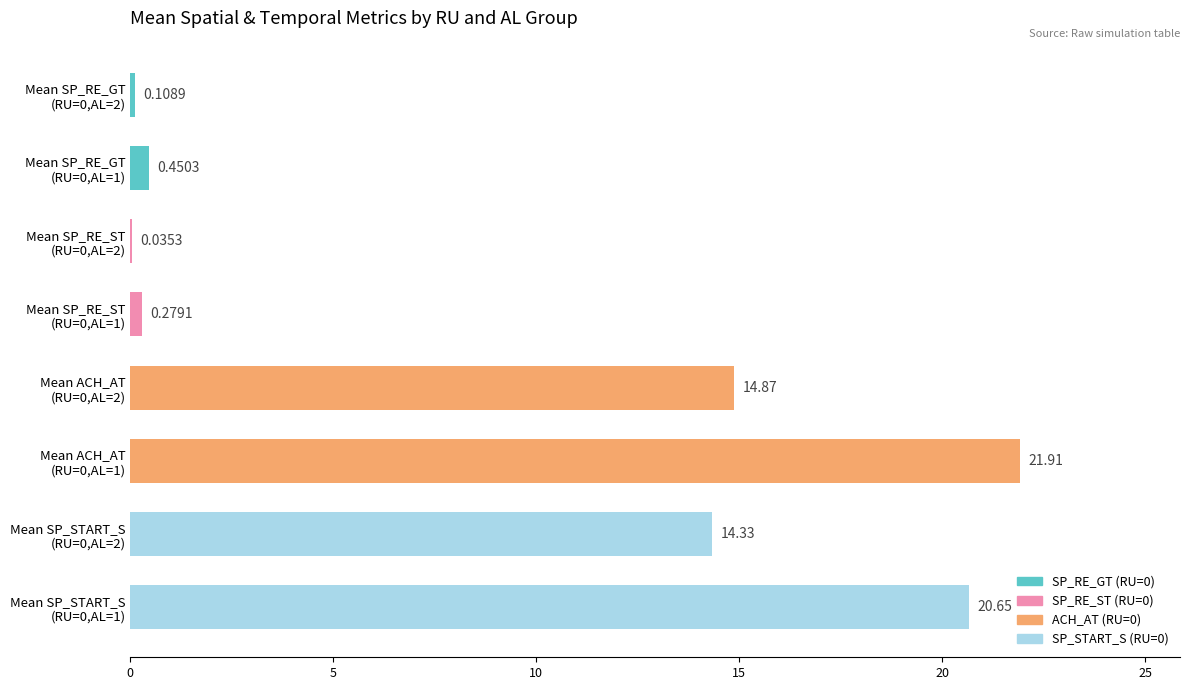

What is the sum of all values?

72.6